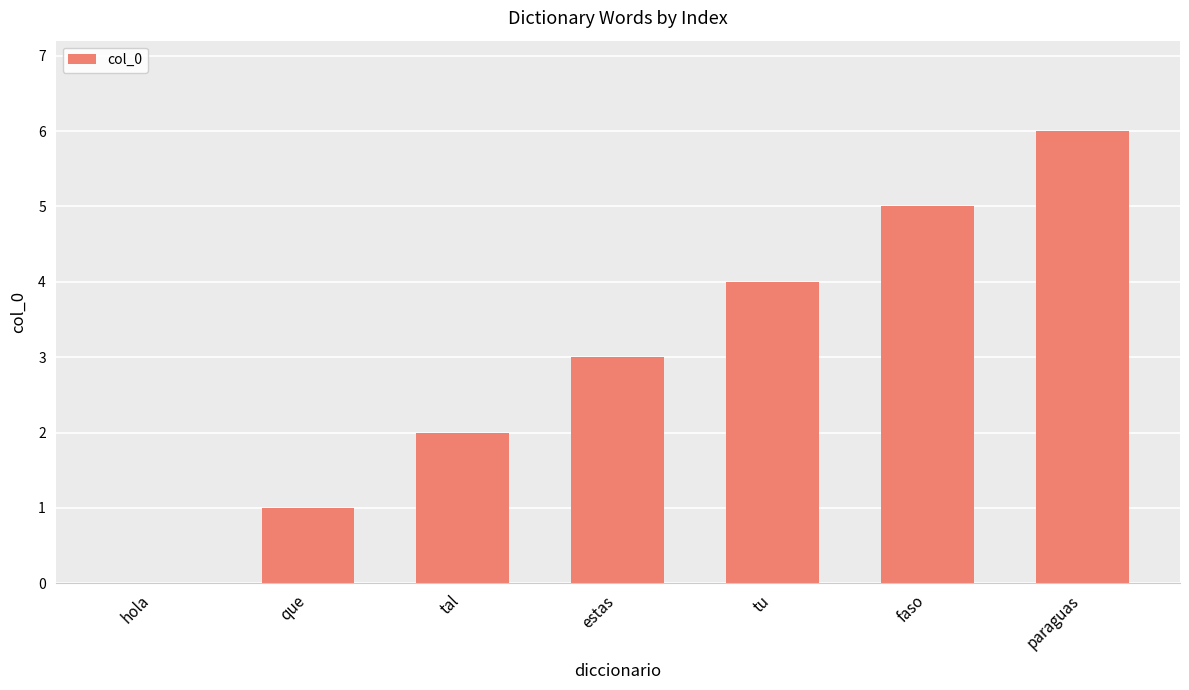

What is the change in value from estas to faso?

+2